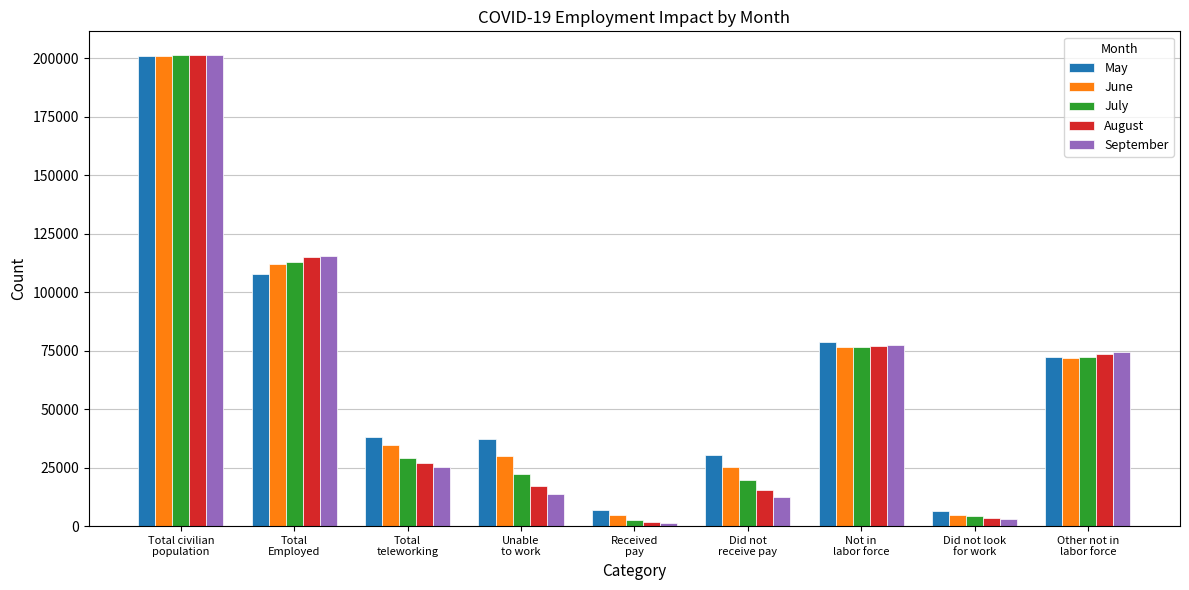

What is the sum of all July values?

541282